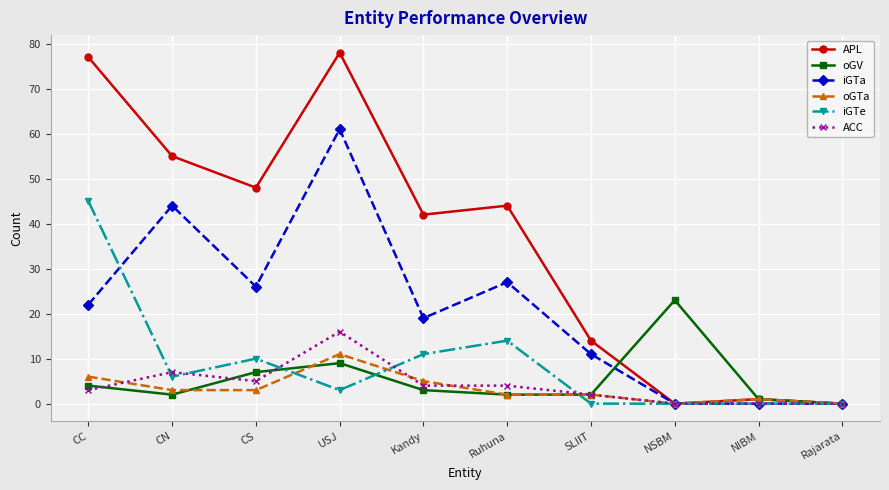

What is the difference between the highest and lowest values at NIBM?

1